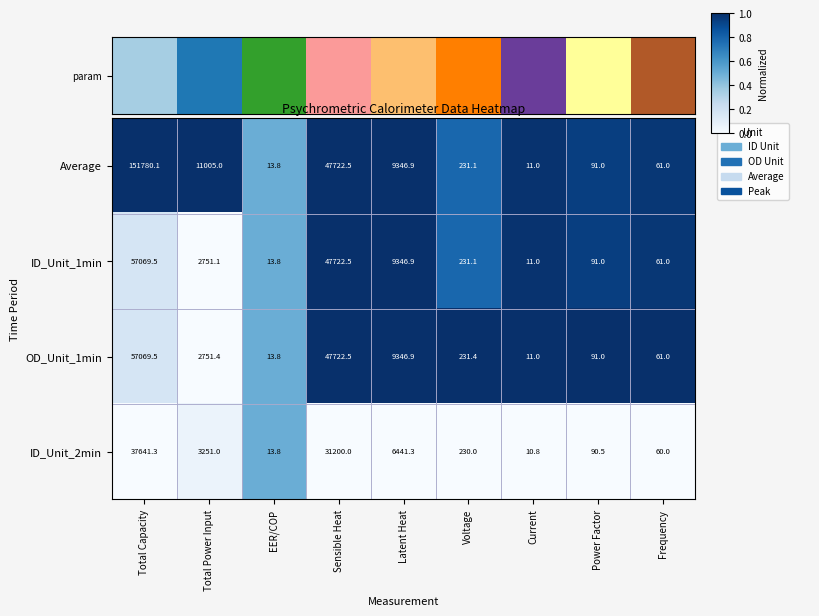

Is the value of ID_Unit_2min at Frequency greater than the value of OD_Unit_1min at Voltage?

No